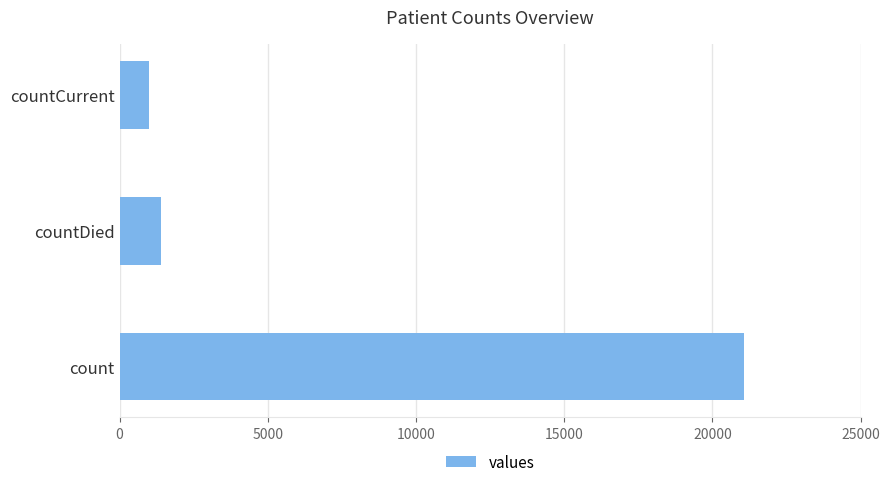

What is the ratio of the value at countCurrent to the value at countDied?

0.7